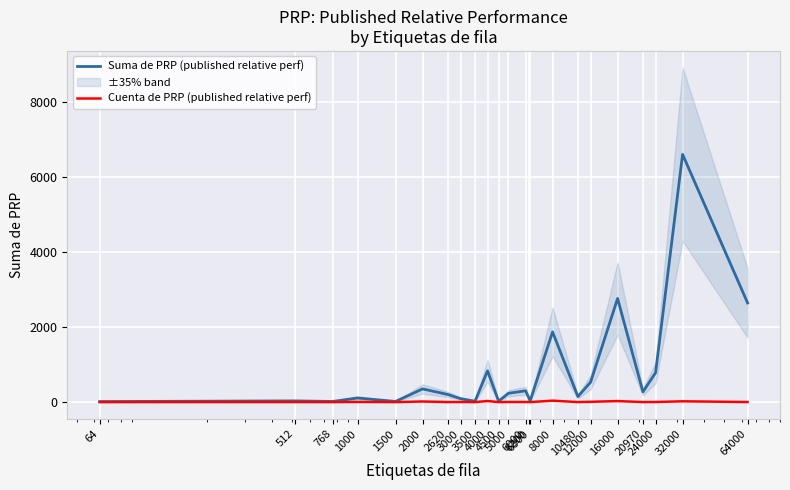

Reading left to right, list all the values displayed in this chart.

Suma de PRP (published relative perf): 15	33	18	111	18	353	204	93	24	835	27	236	303	124	35	1874	148	532	2766	274	786	6611	2646
Cuenta de PRP (published relative perf): 1	2	1	6	1	17	2	4	1	30	1	5	4	3	1	39	2	9	28	2	4	22	3